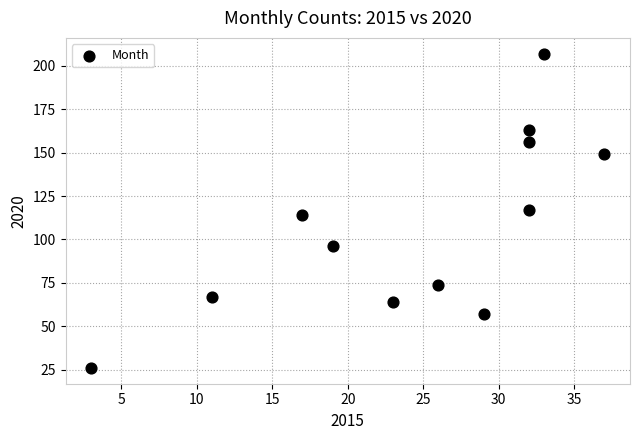

What is the range of X values (max minus min)?

34